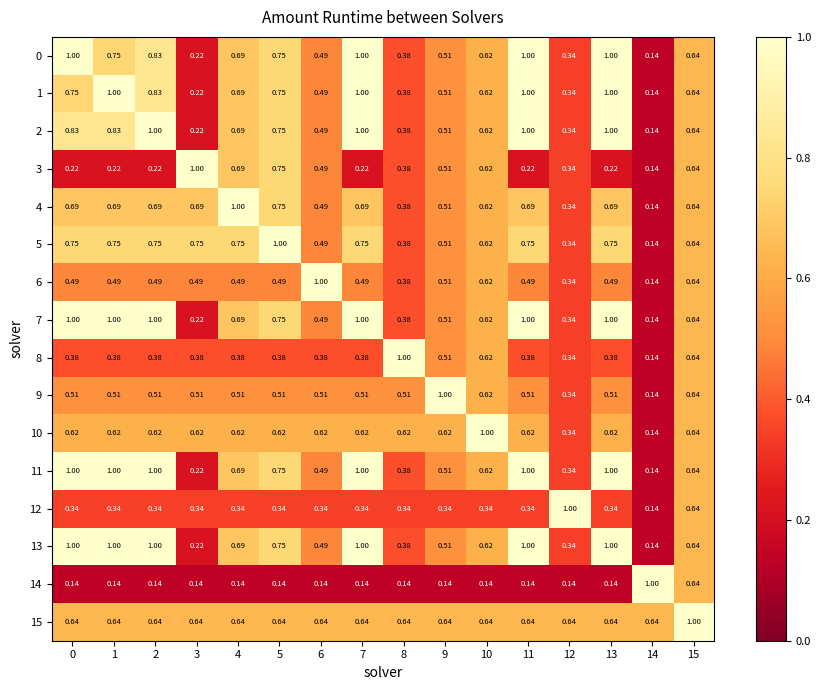

What is the total value across all series at 10?

9.6